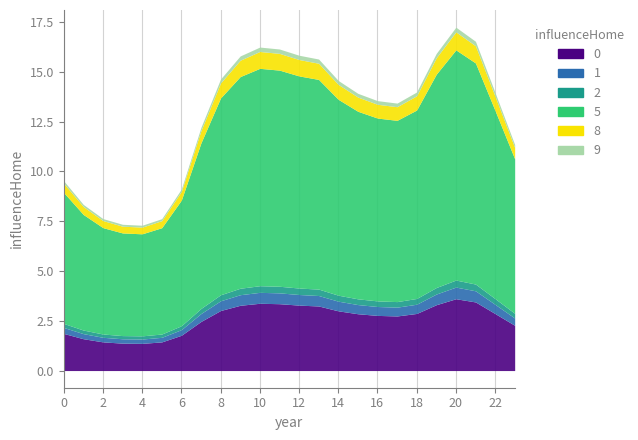

Reading left to right, transcribe all the data shown in this chart.

0: 0=1.9	1=1.6	2=1.4	3=1.4	4=1.4	5=1.4	6=1.8	7=2.5	8=3.0	9=3.3	10=3.4	11=3.4	12=3.3	13=3.2	14=3.0	15=2.9	16=2.8	17=2.7	18=2.9	19=3.3	20=3.6	21=3.4	22=2.9	23=2.3
1: 0=0.3	1=0.3	2=0.2	3=0.2	4=0.2	5=0.2	6=0.3	7=0.4	8=0.5	9=0.5	10=0.5	11=0.5	12=0.5	13=0.5	14=0.5	15=0.5	16=0.4	17=0.4	18=0.5	19=0.5	20=0.6	21=0.6	22=0.5	23=0.4
2: 0=0.2	1=0.2	2=0.2	3=0.2	4=0.2	5=0.2	6=0.2	7=0.3	8=0.3	9=0.3	10=0.3	11=0.3	12=0.3	13=0.3	14=0.3	15=0.3	16=0.3	17=0.3	18=0.3	19=0.3	20=0.4	21=0.3	22=0.3	23=0.2
5: 0=6.6	1=5.8	2=5.3	3=5.2	4=5.1	5=5.3	6=6.3	7=8.3	8=9.9	9=10.6	10=10.9	11=10.9	12=10.7	13=10.5	14=9.8	15=9.4	16=9.2	17=9.1	18=9.5	19=10.7	20=11.6	21=11.1	22=9.4	23=7.8
8: 0=0.5	1=0.4	2=0.4	3=0.3	4=0.3	5=0.4	6=0.4	7=0.6	8=0.8	9=0.8	10=0.8	11=0.8	12=0.8	13=0.8	14=0.8	15=0.7	16=0.7	17=0.7	18=0.7	19=0.8	20=0.9	21=0.9	22=0.7	23=0.6
9: 0=0.1	1=0.1	2=0.1	3=0.1	4=0.1	5=0.1	6=0.1	7=0.2	8=0.2	9=0.2	10=0.2	11=0.2	12=0.2	13=0.2	14=0.2	15=0.2	16=0.2	17=0.2	18=0.2	19=0.2	20=0.2	21=0.2	22=0.2	23=0.2